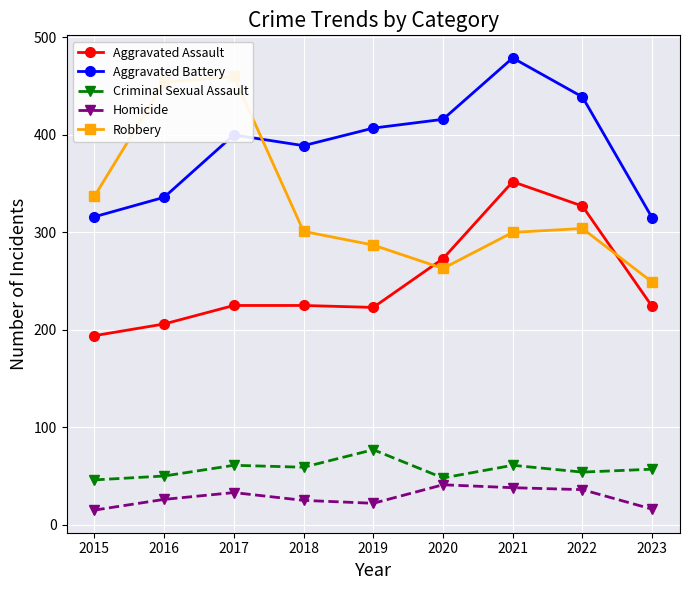

Reading left to right, what are all the values shown in this chart?

Aggravated Assault: 194	206	225	225	223	273	352	327	224
Aggravated Battery: 316	336	400	389	407	416	479	439	315
Criminal Sexual Assault: 46	50	61	59	77	48	61	54	57
Homicide: 15	26	33	25	22	41	38	36	16
Robbery: 337	454	460	301	287	263	300	304	249